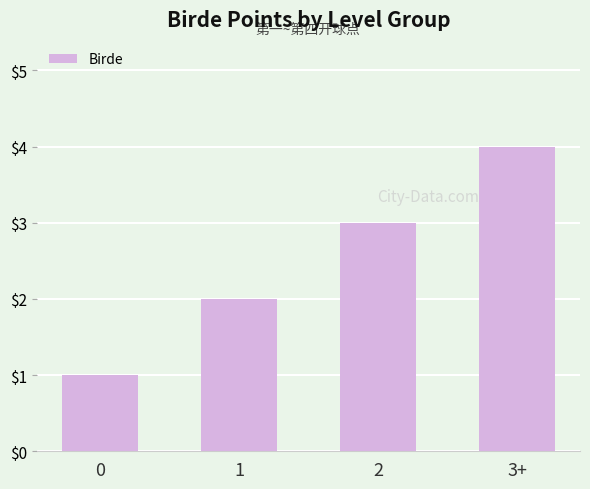

The chart shows a value of 3 at 2. True or false?

True